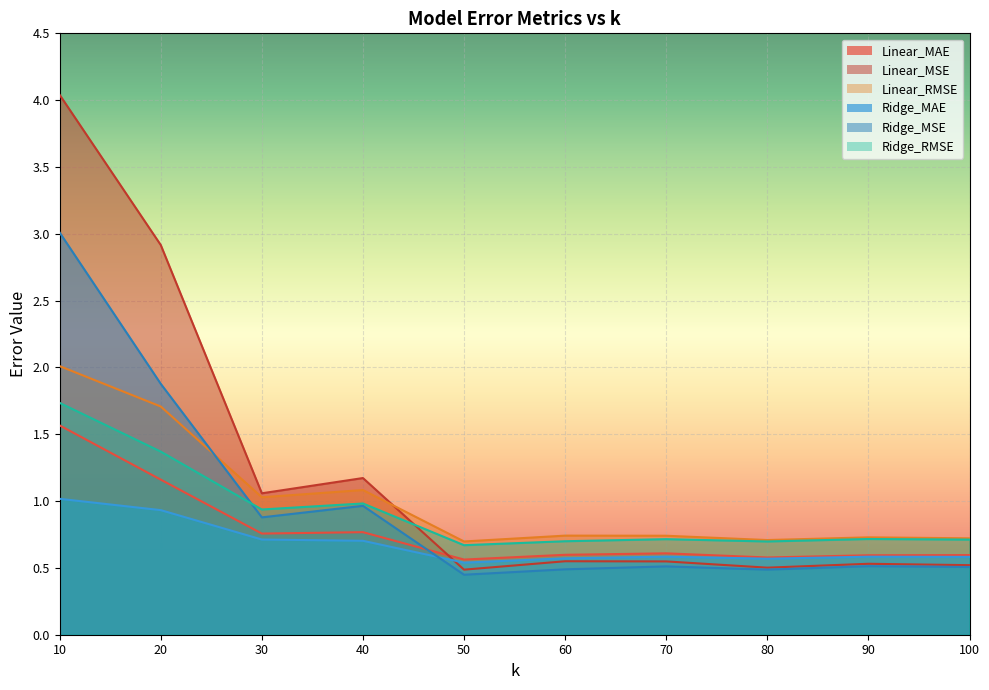

Which label corresponds to the smallest value in the chart?

50